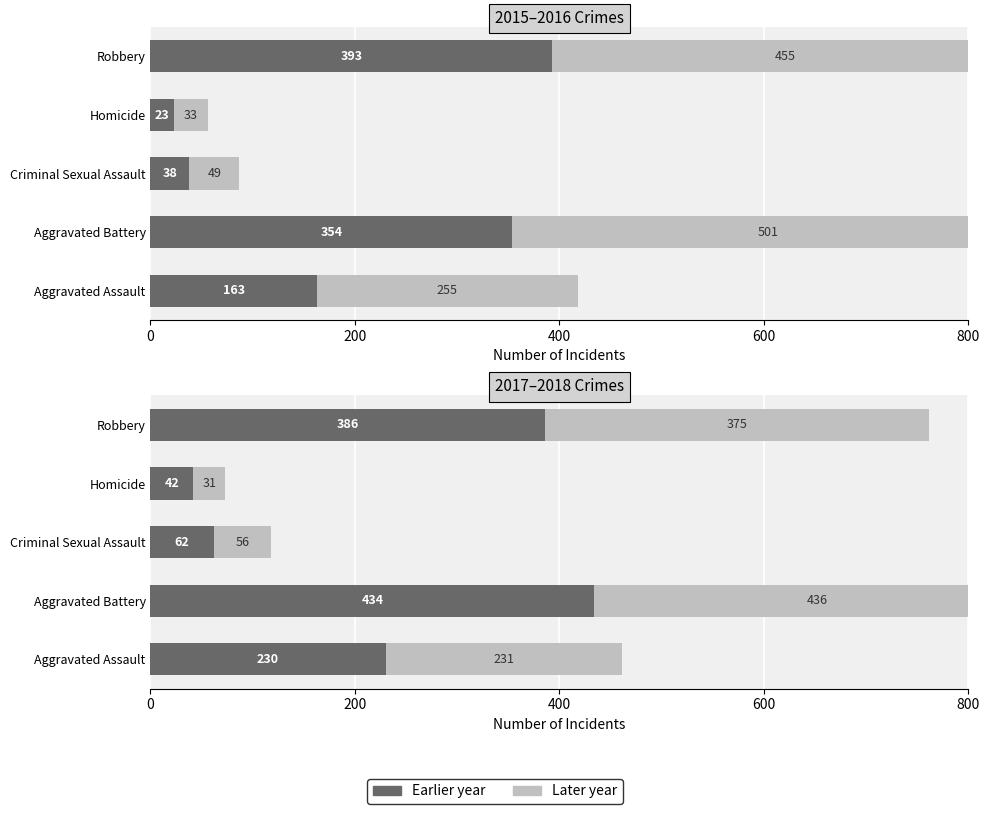

What is the label of the 5th bar from the left?

Robbery